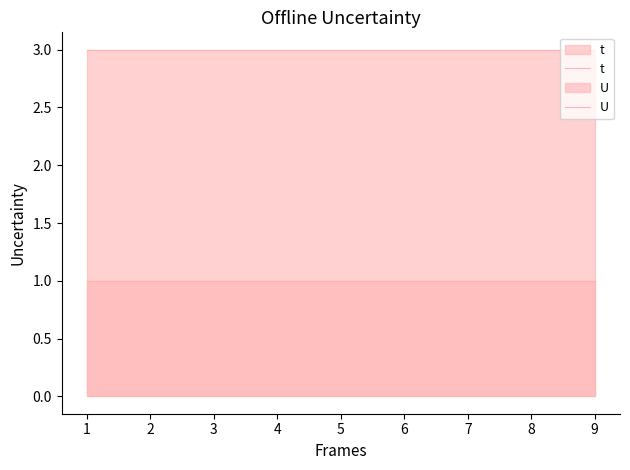

Does the chart have visible grid lines?

No